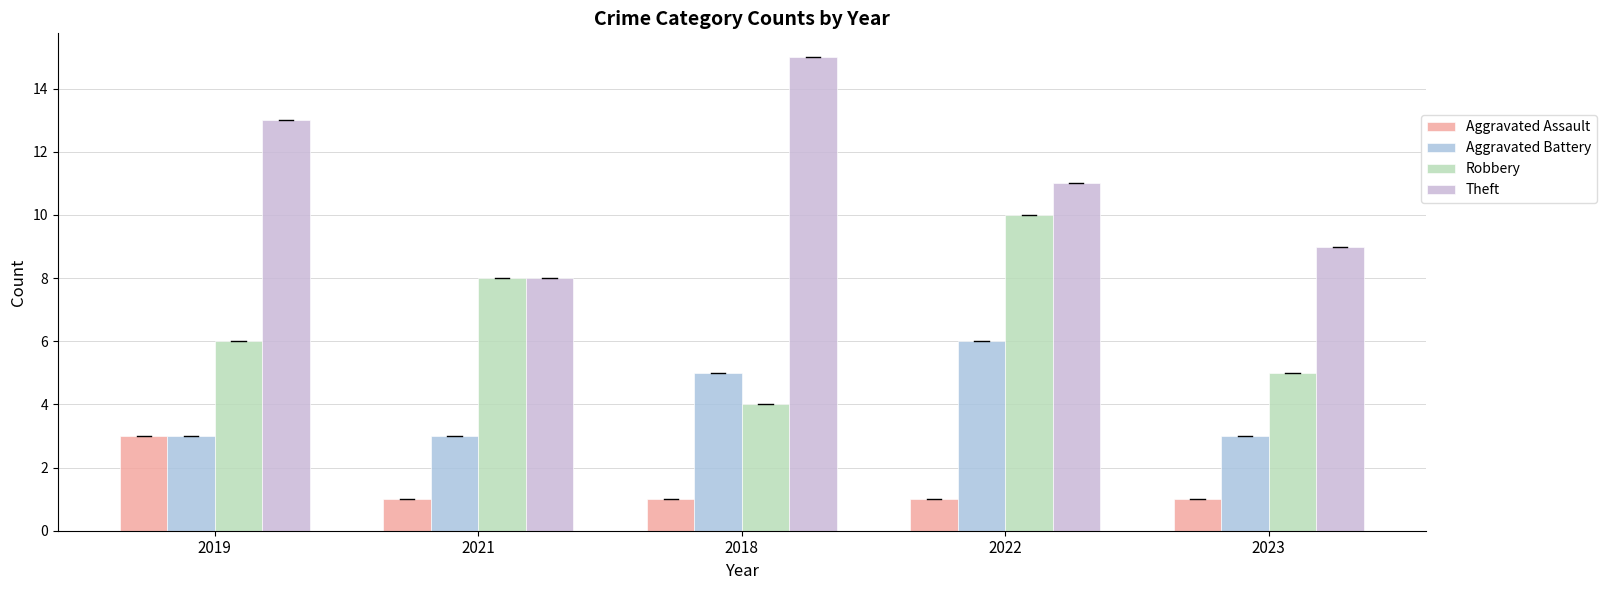

What is the sum of the Robbery values at 2021 and 2022?

18